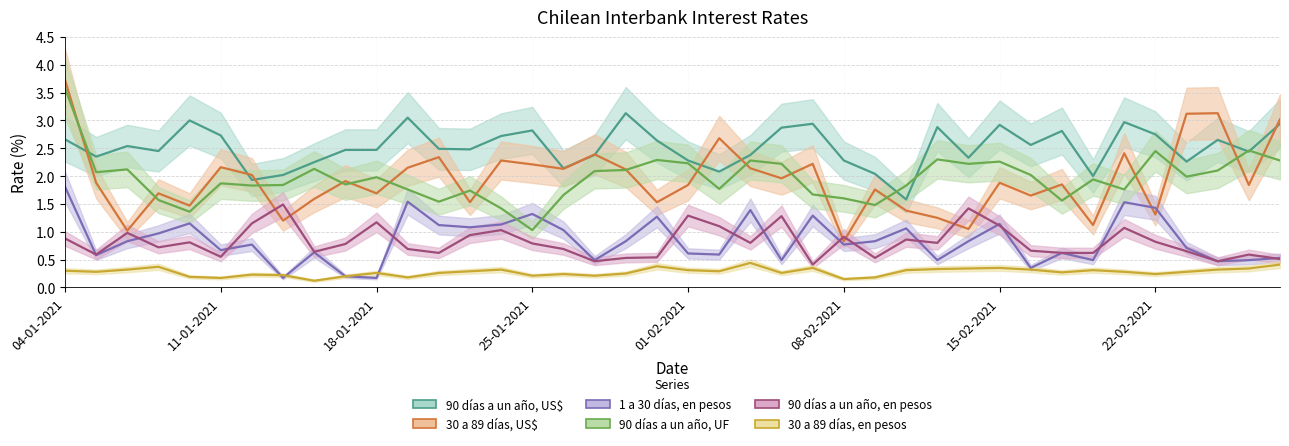

What is the sum of the 90 dias a un ano, en pesos values at 08-01-2021 and 12-02-2021?

2.2